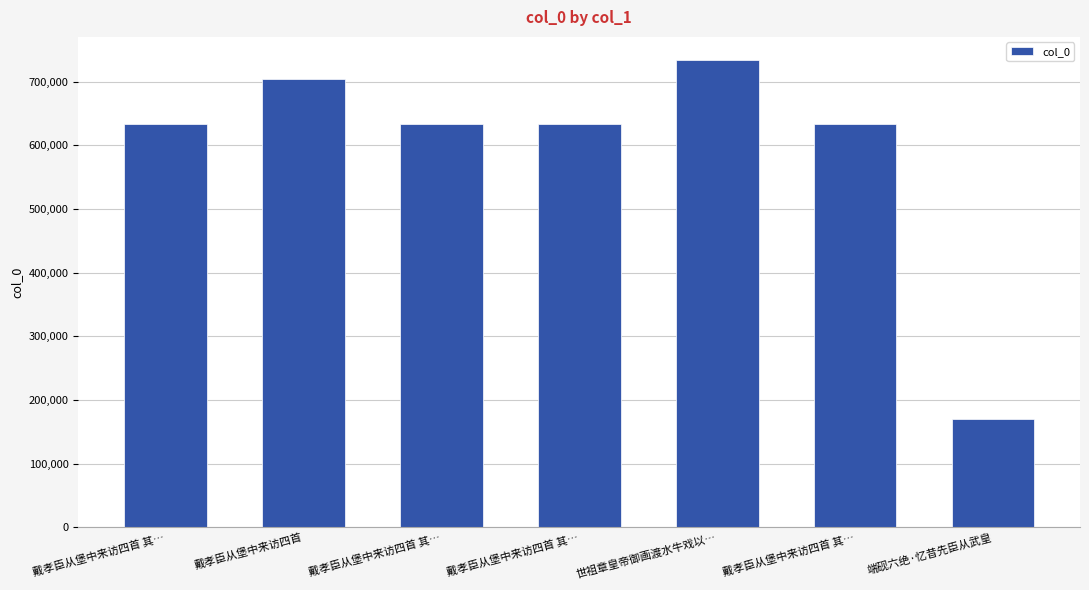

Count the number of categories in the chart.

7